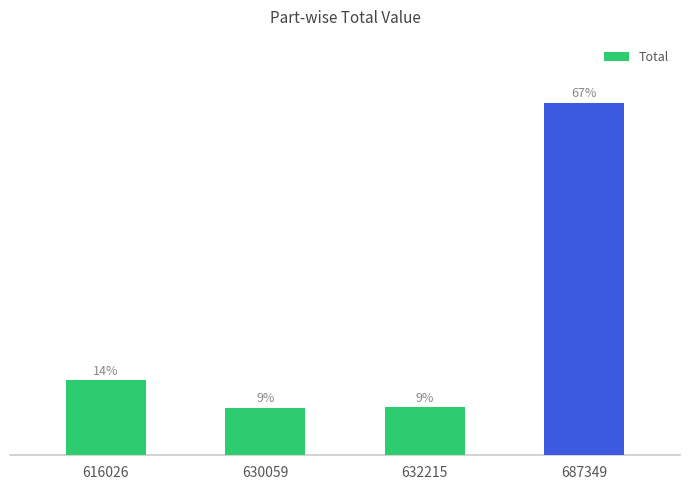

Reading left to right, extract all data points from this chart.

616026=14.3	630059=9.0	632215=9.2	687349=67.5